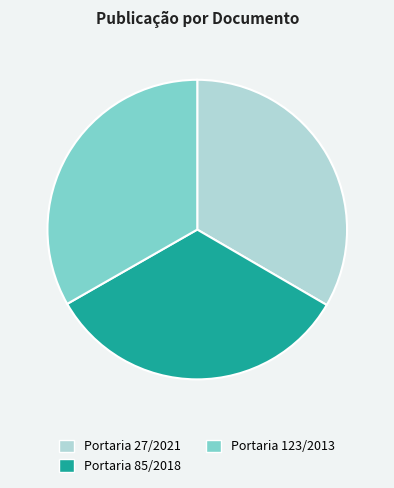

Does any single category account for the majority?

No